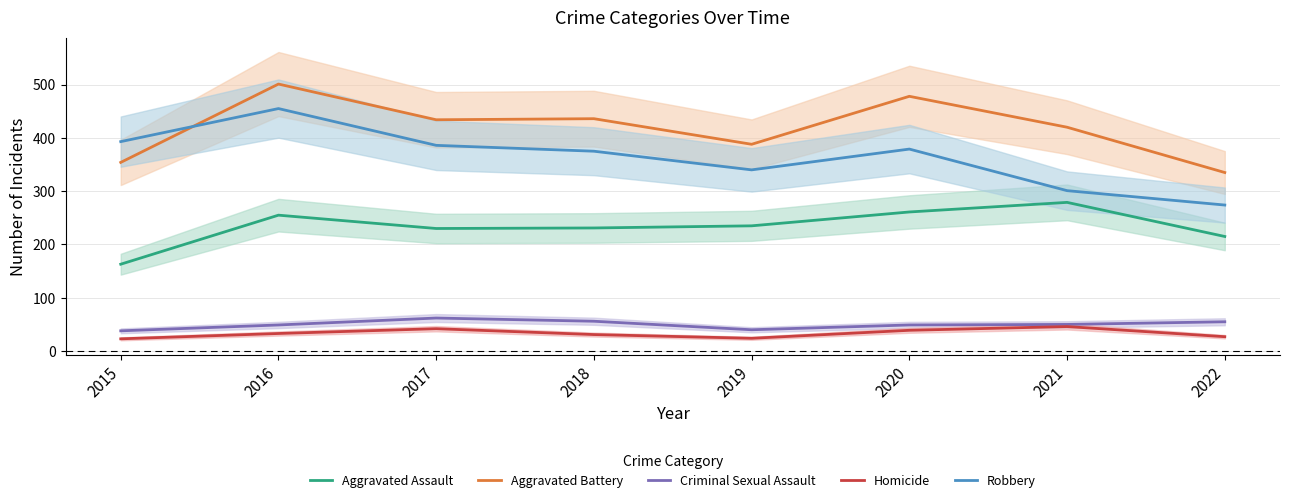

At which category does Robbery reach its first local peak?

2016